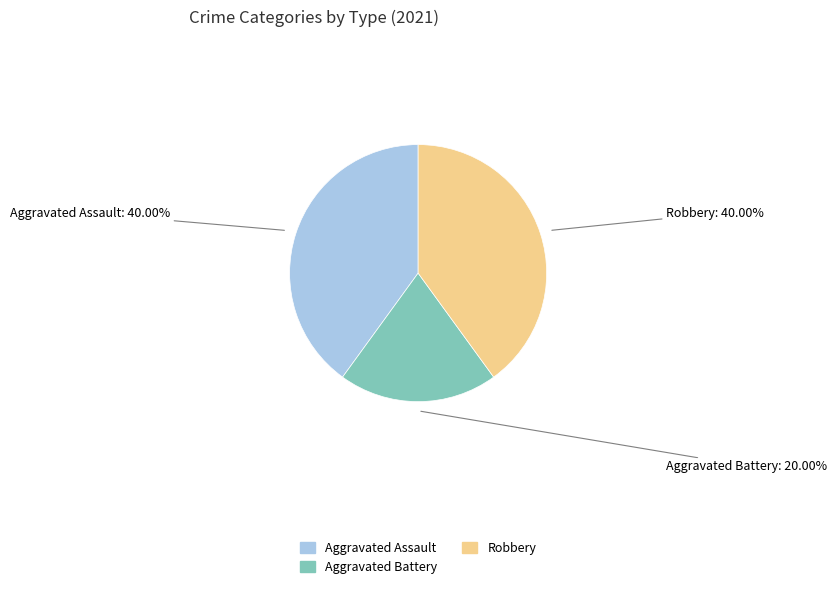

To the nearest percent, what portion does Robbery represent?

40%